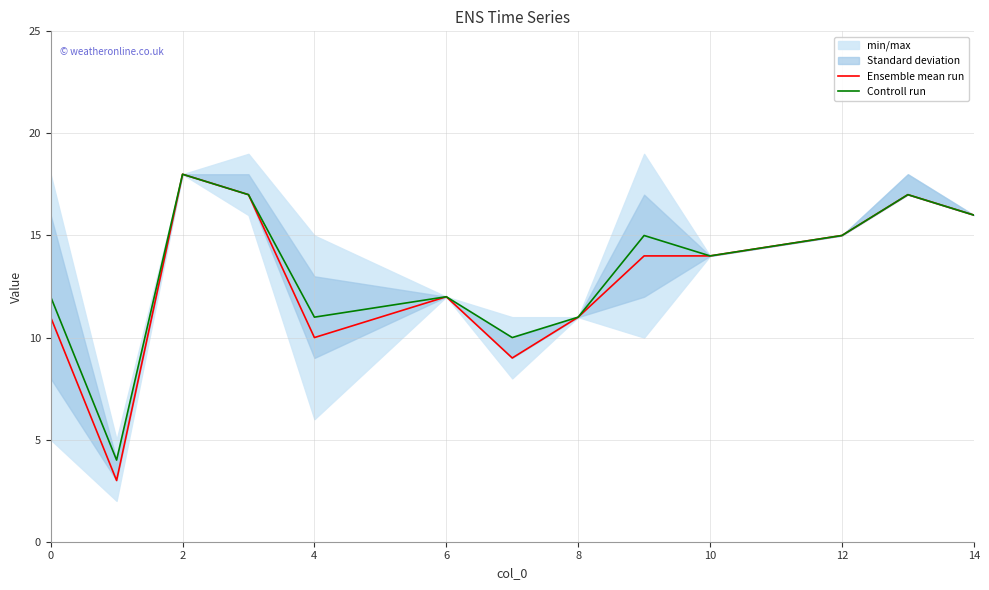

What is the difference between the Controll run values at 4 and 2?

7